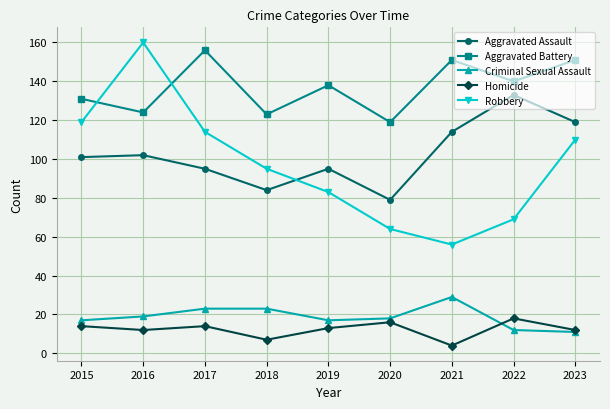

Read the Aggravated Battery value at 2016, to the nearest 10.

120